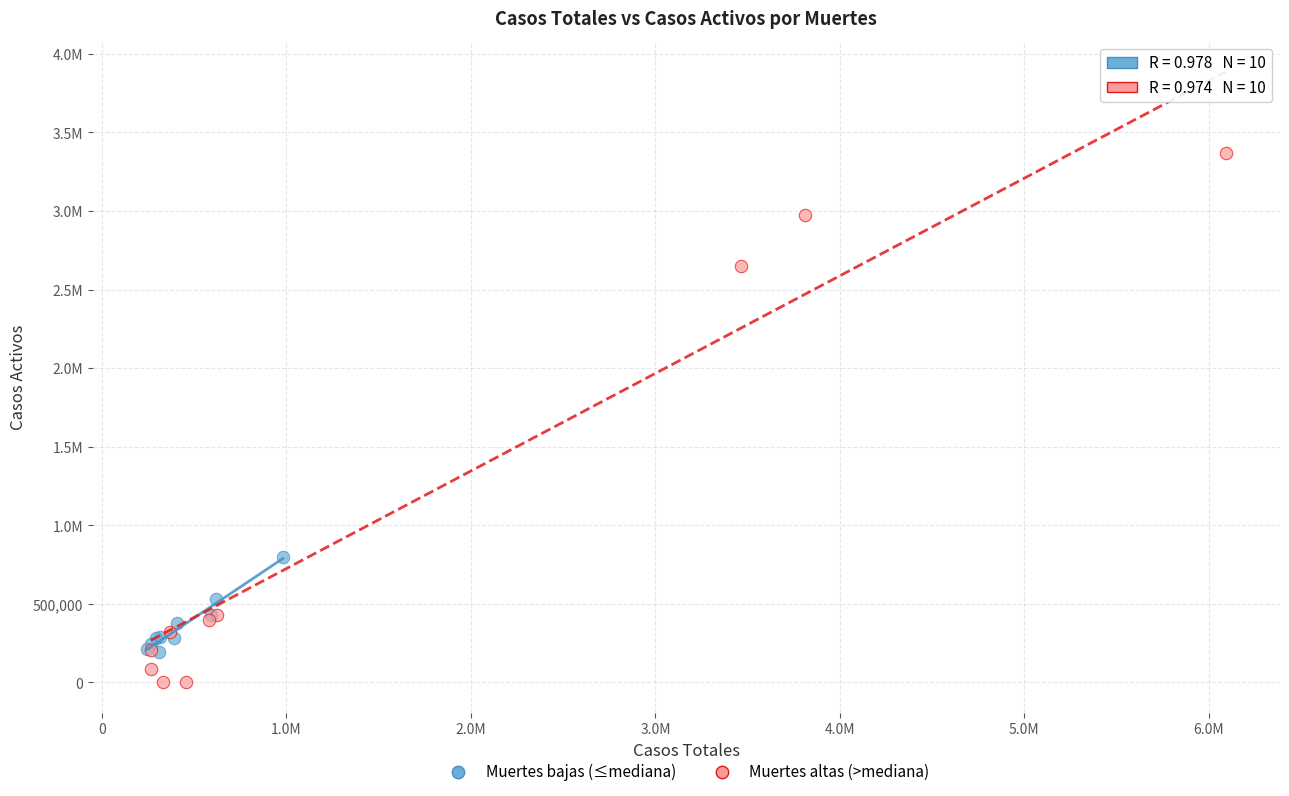

What are all the series names shown in the legend?

Muertes bajas (≤mediana), Muertes altas (>mediana)